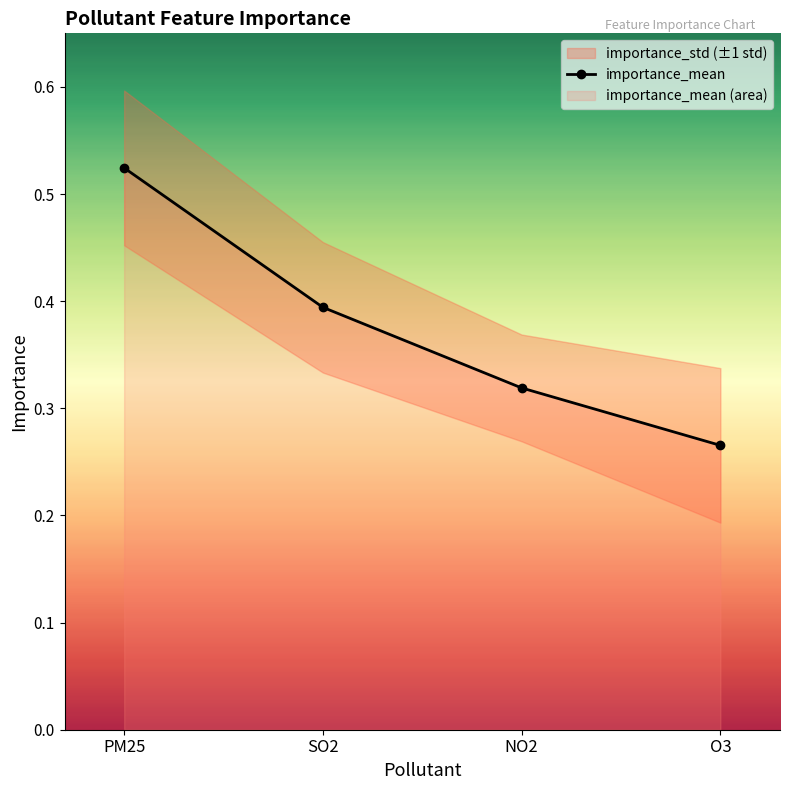

True or false: there are more than 0 points higher than both neighbors.

False